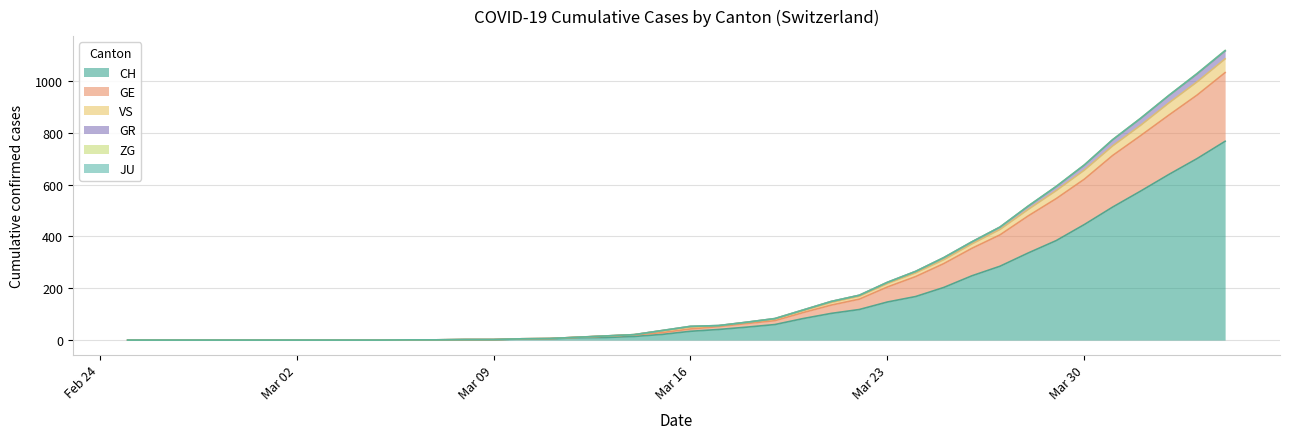

Does the chart display data point markers on the line(s)?

No